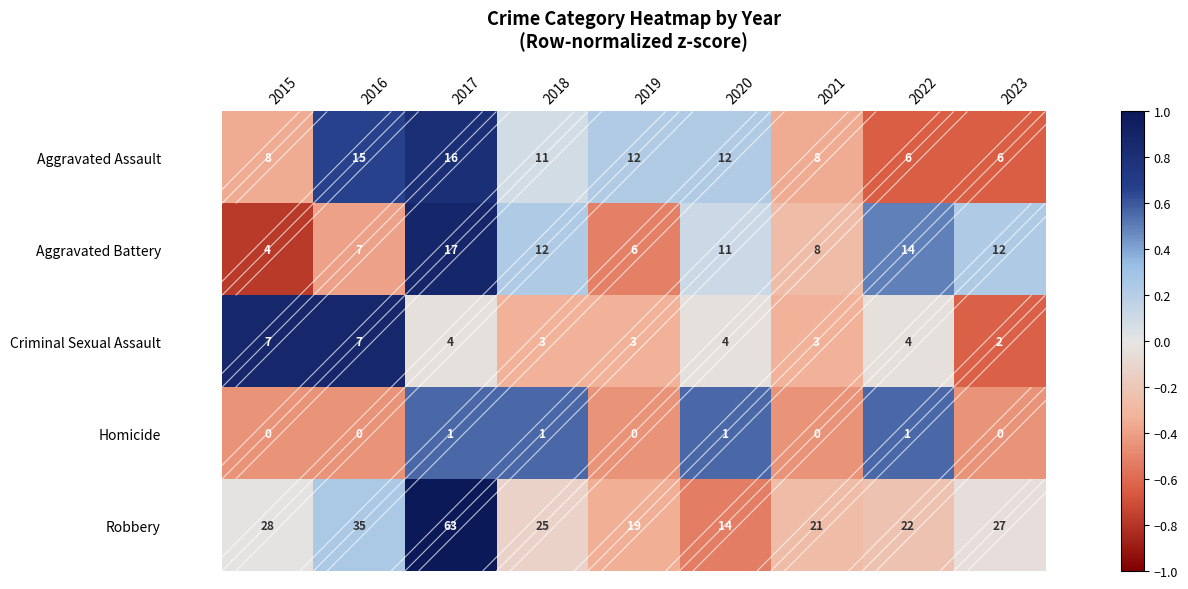

What is the sum of the Robbery values at 2020 and 2021?

35